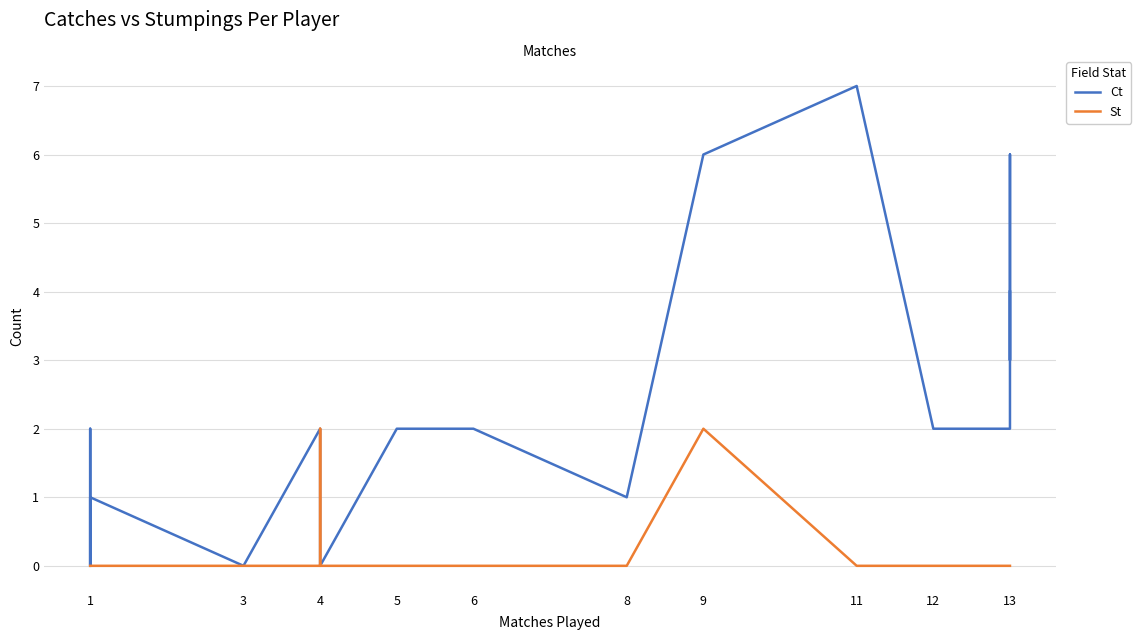

True or false: St has more than 0 interior local peaks.

True